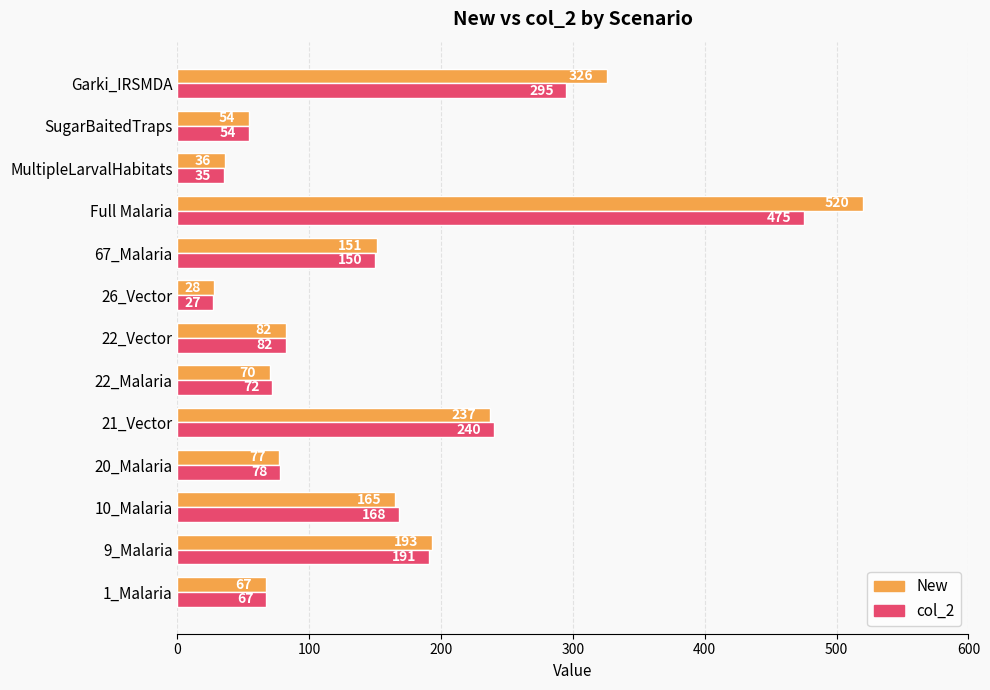

What is the maximum value for col_2?

475